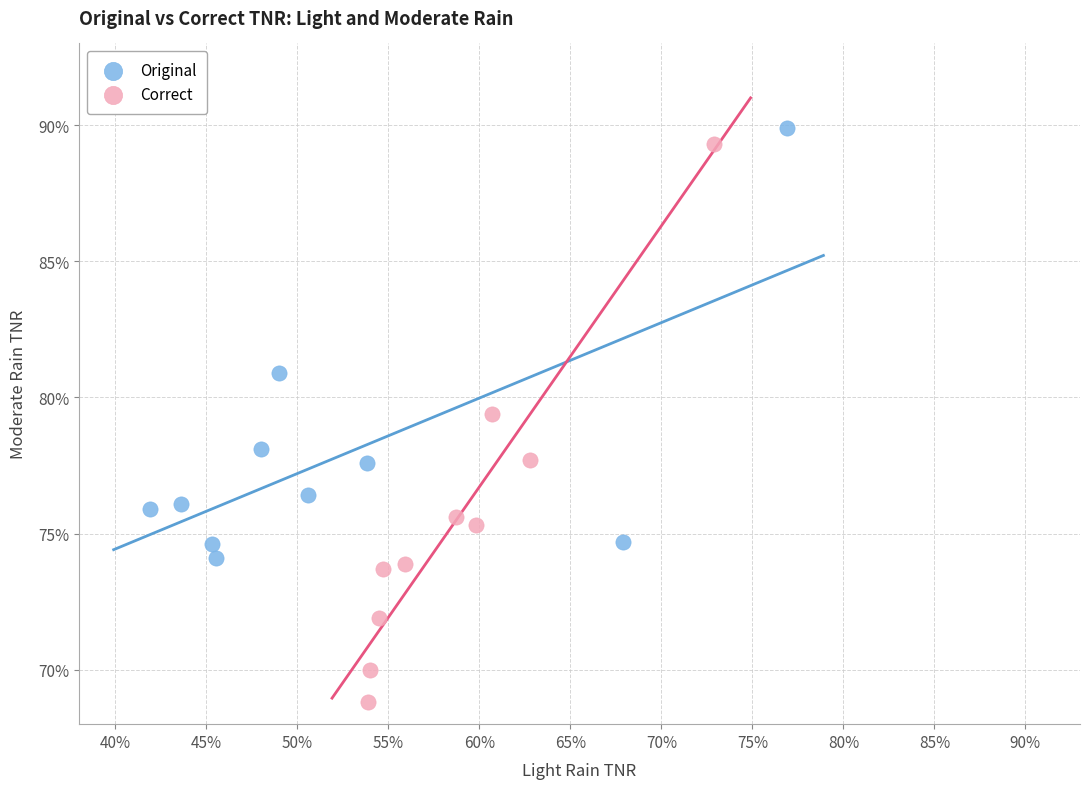

Which series has the largest Y range (max minus min)?

Correct